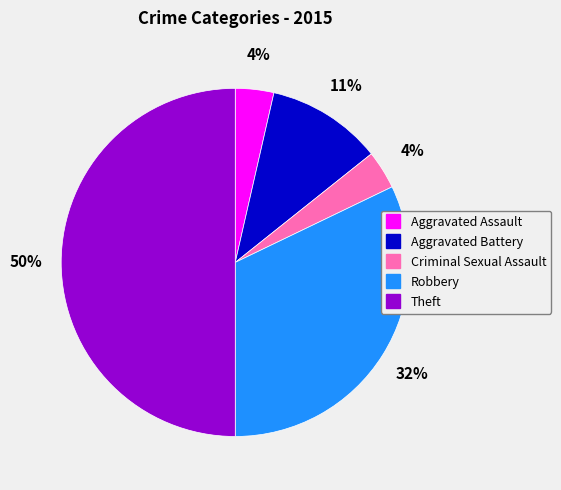

Which slice is the largest?

Theft